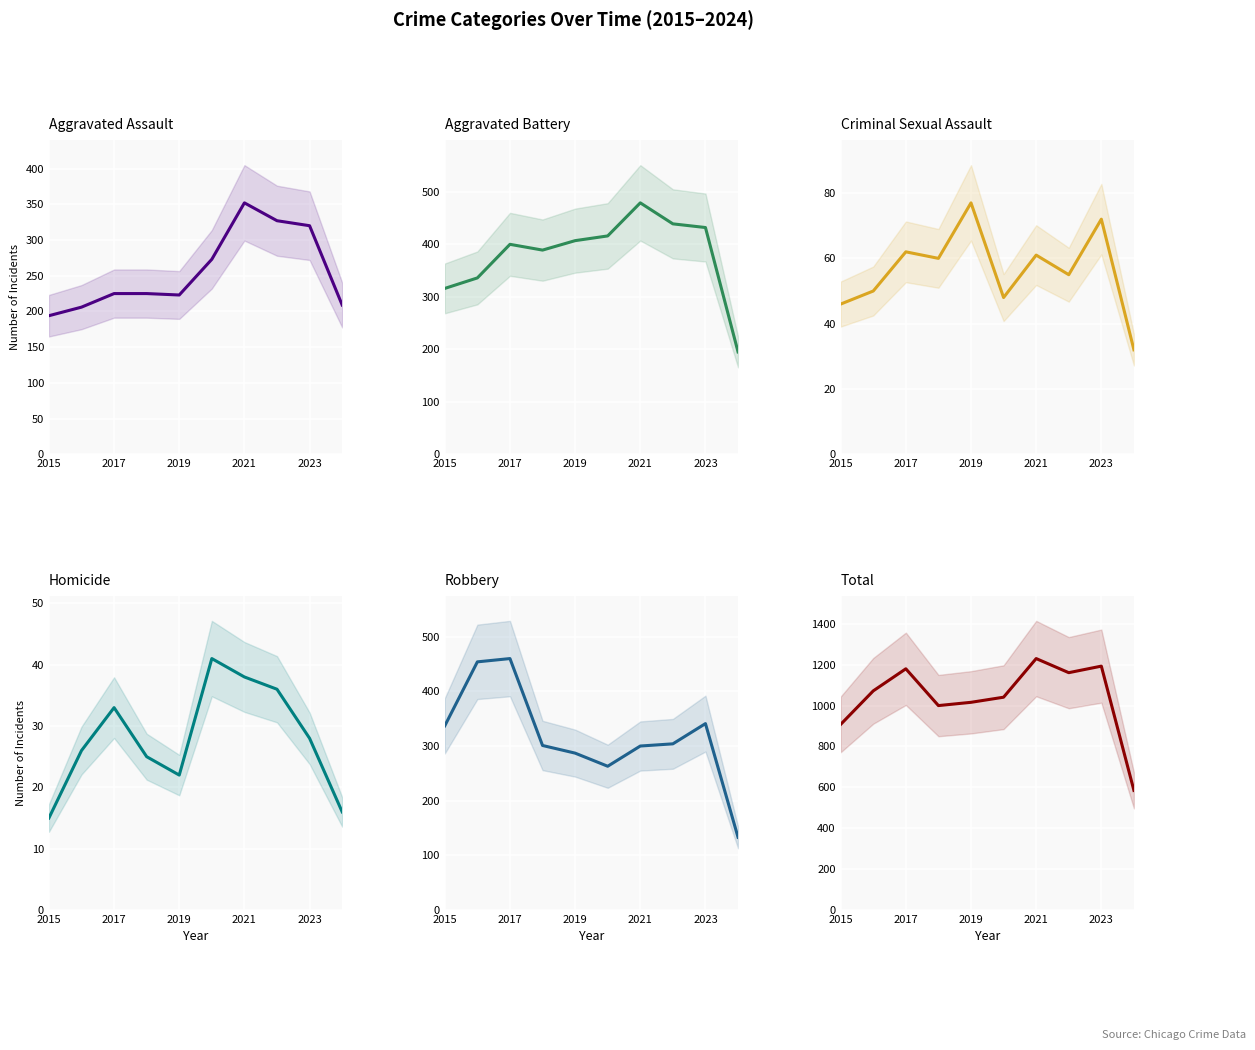

What is the greatest value displayed?

1230